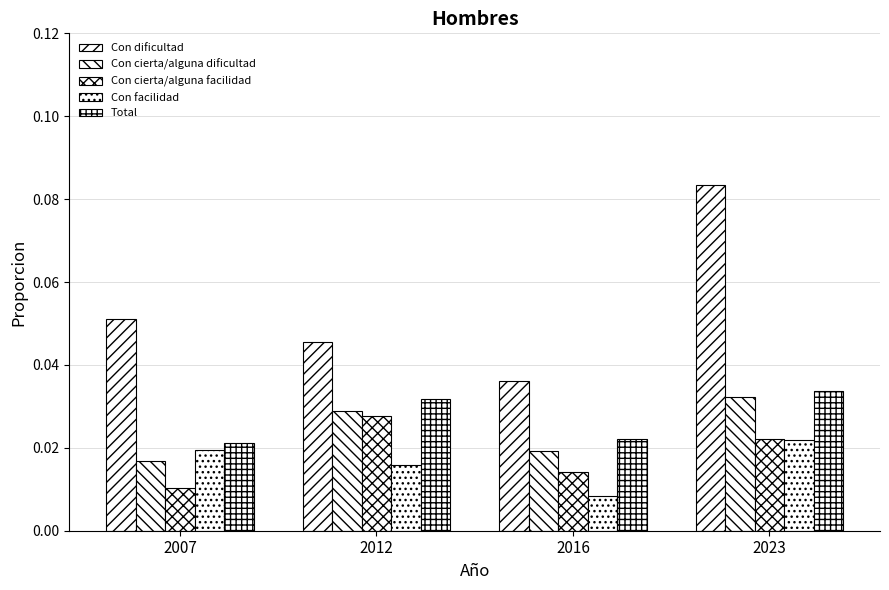

What is the maximum value for Con dificultad?

0.1